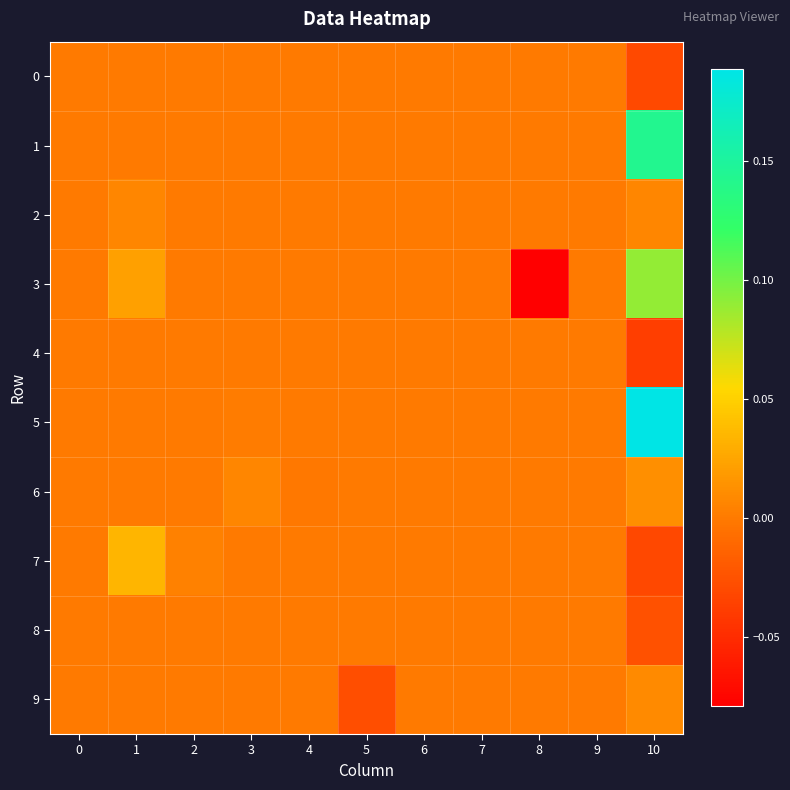

What is the minimum value shown in the chart?

-0.1